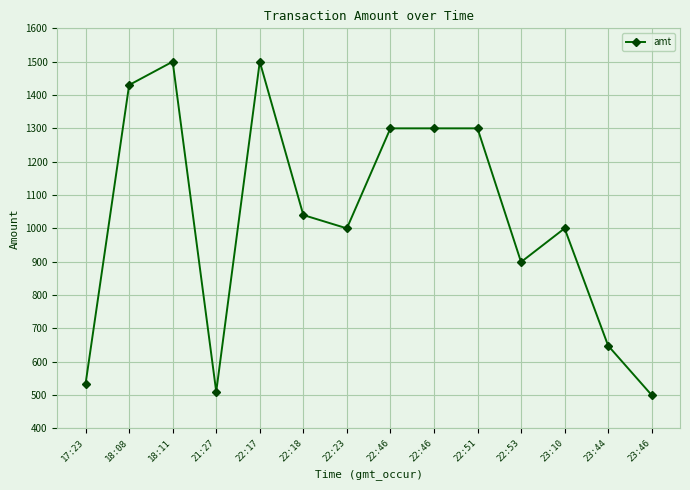

What is the average value?

1032.9